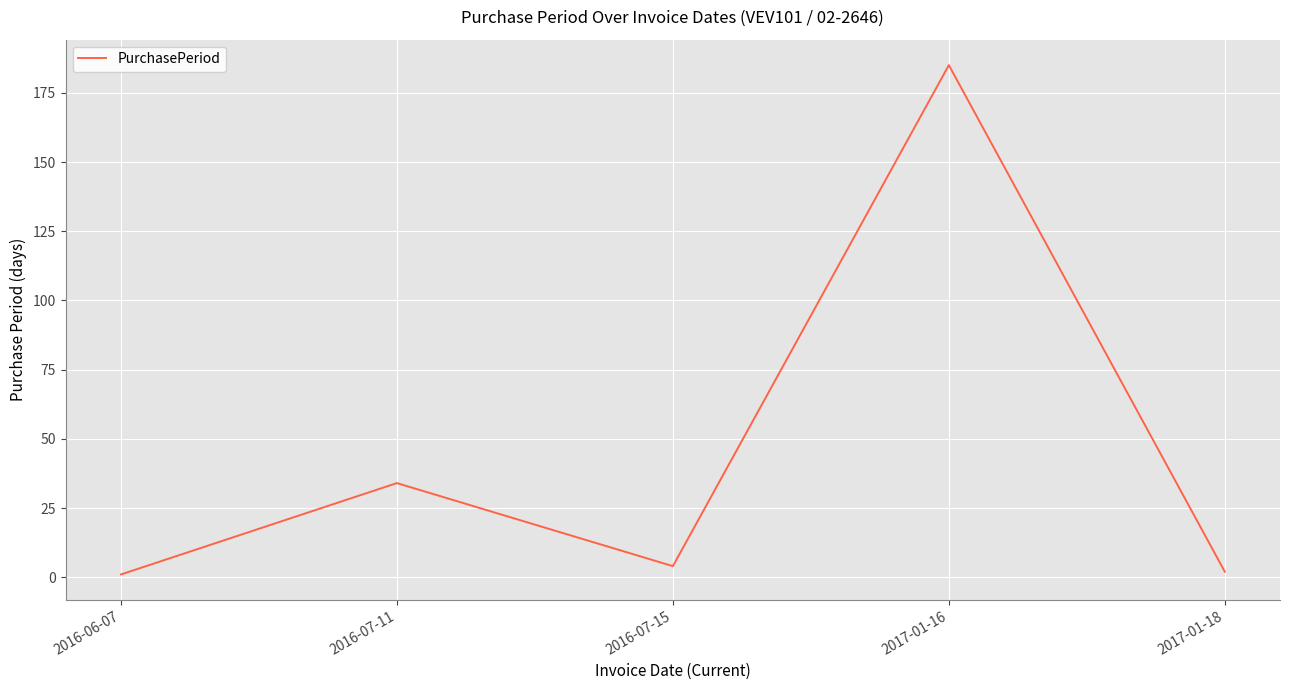

At which category does the data reach its first local valley?

2016-07-15